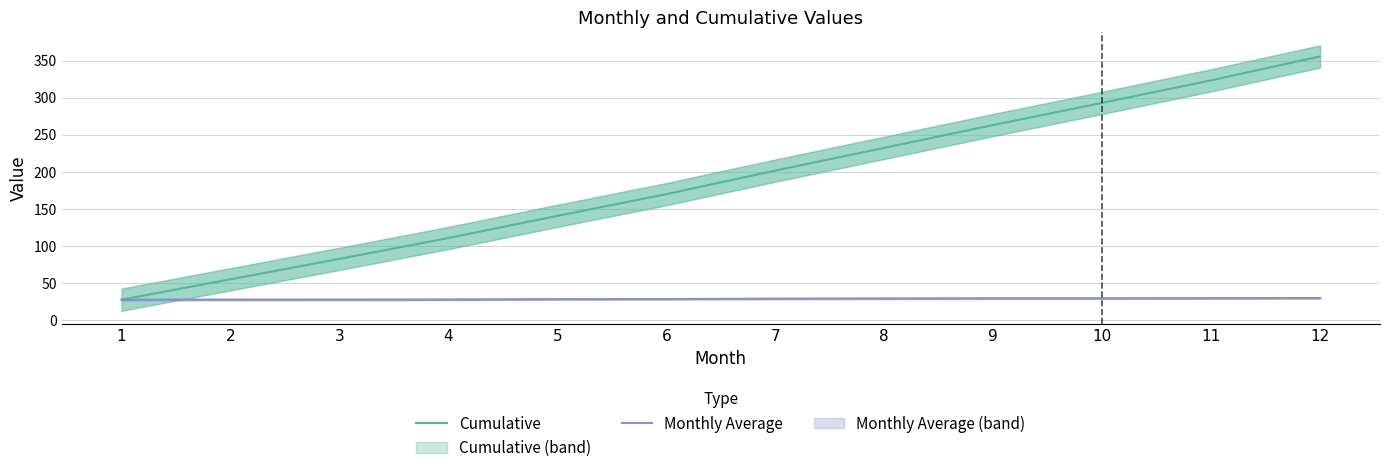

True or false: Cumulative and Monthly Average cross at least once.

False